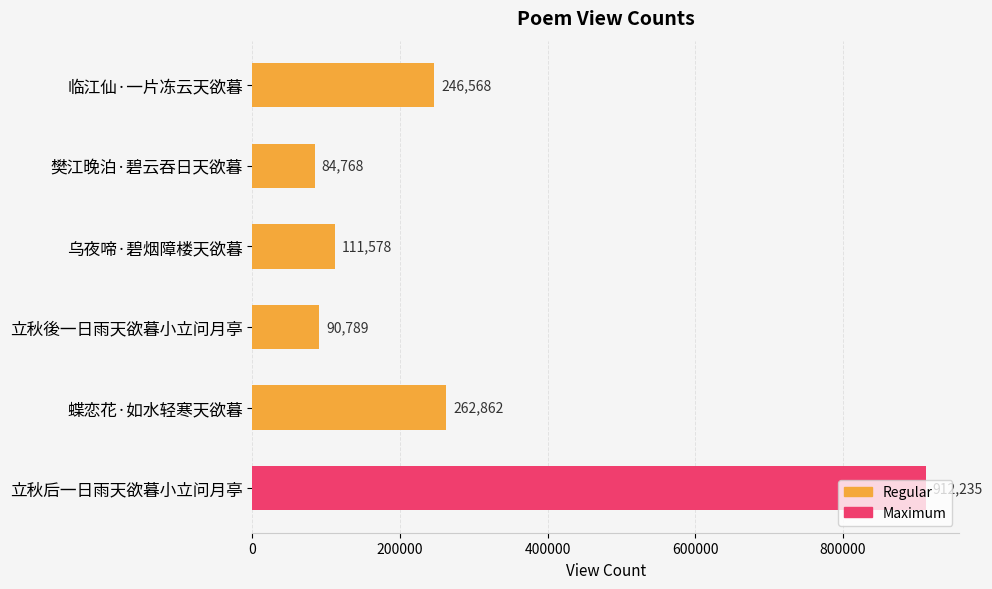

Does the chart contain stacked bars?

No